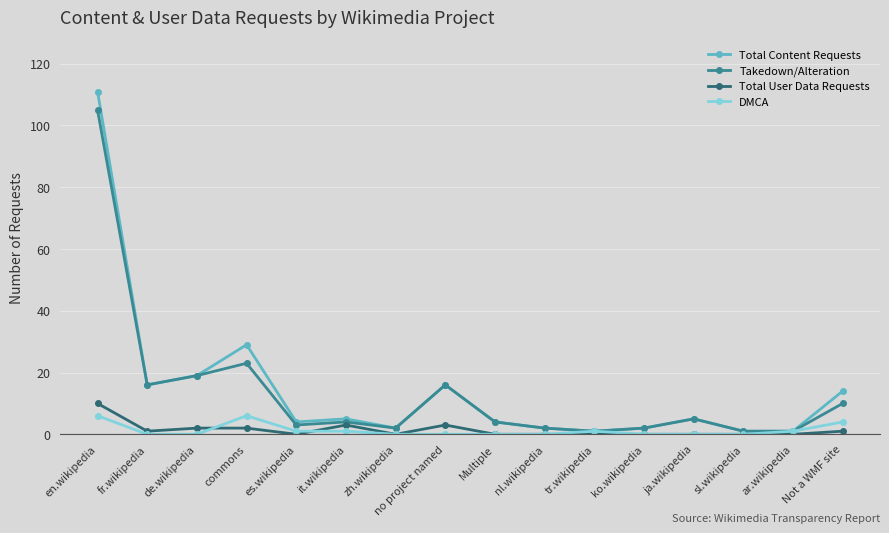

List the series in order of their peak value, lowest first.

DMCA, Total User Data Requests, Takedown/Alteration, Total Content Requests